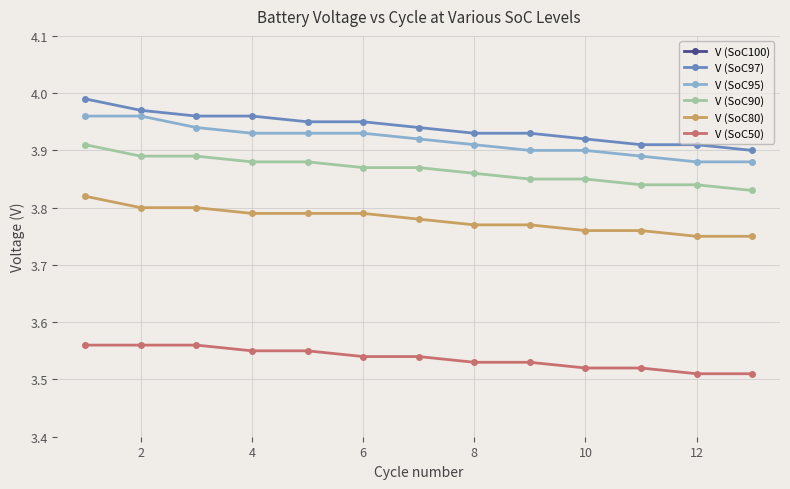

Is it true that V (SoC80) equals 3.8 at 2?

True